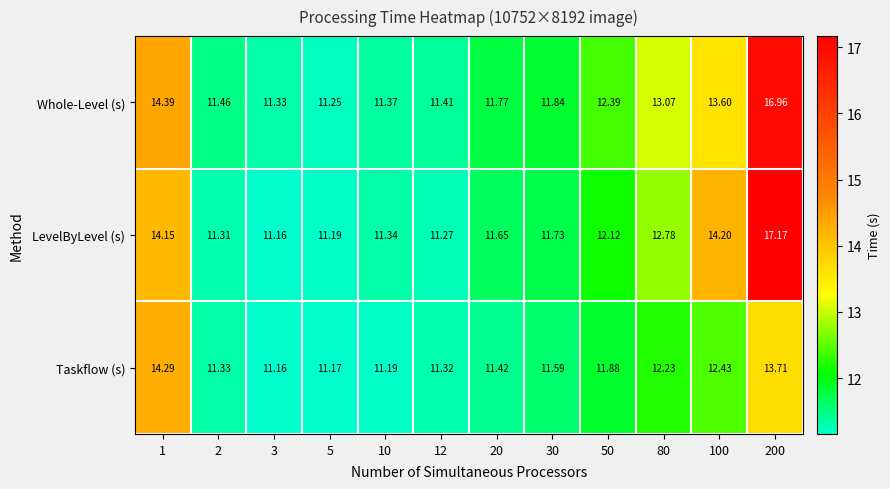

What is the spread (max minus min) of values at 5?

0.1